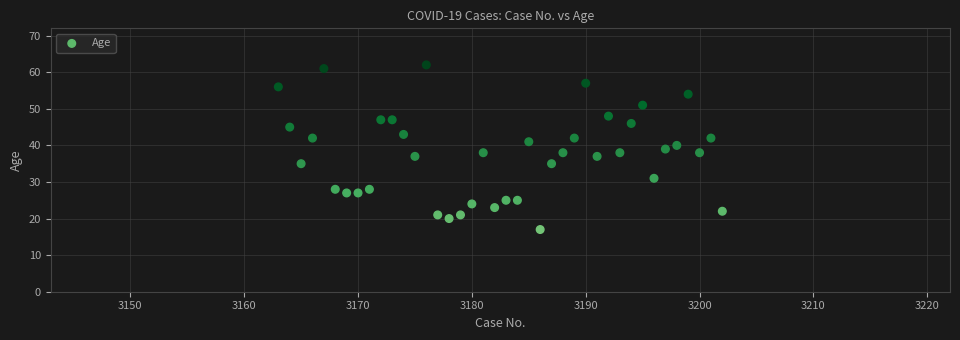

What is the range of X values (max minus min)?

39